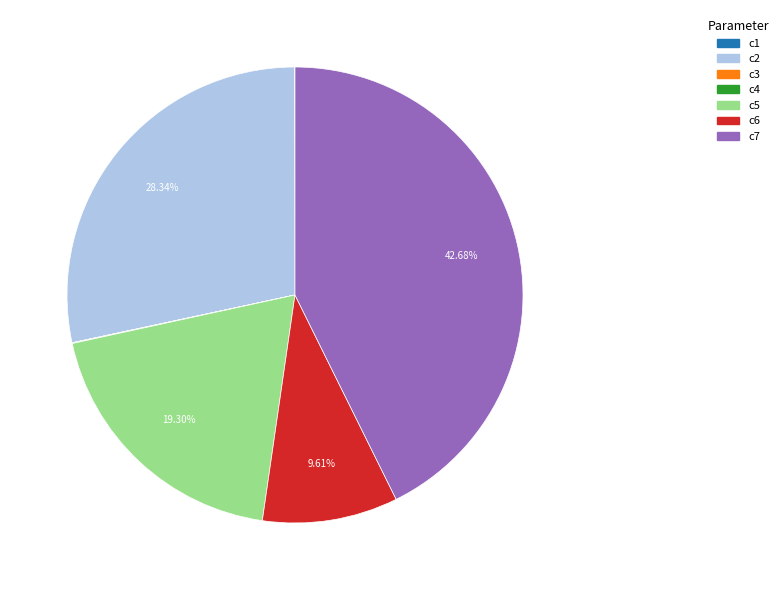

What is the ratio of the value at c5 to the value at c6?

2.0